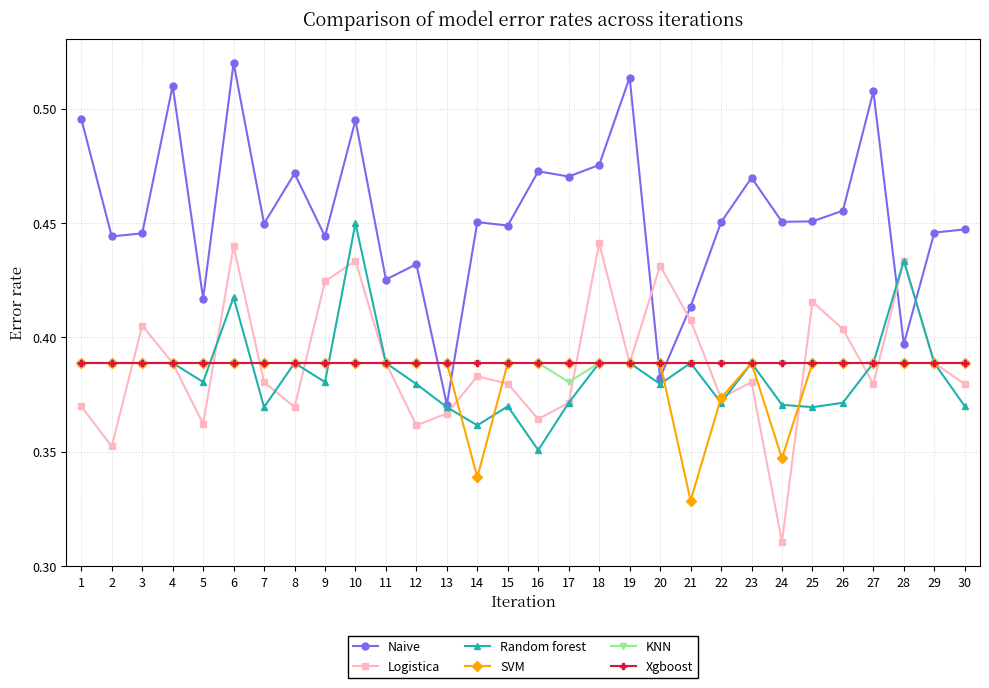

At how many categories does at least one series exceed 0?

30